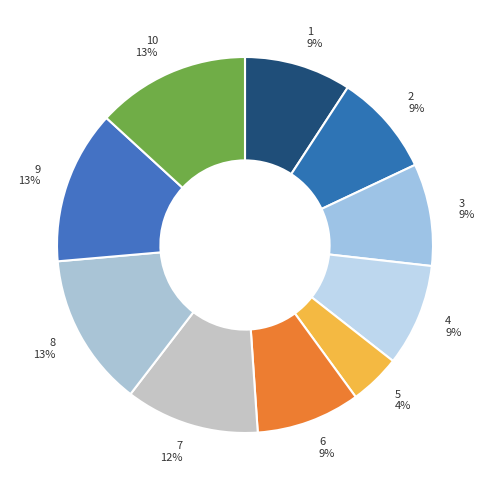

How many segments does this pie chart have?

10